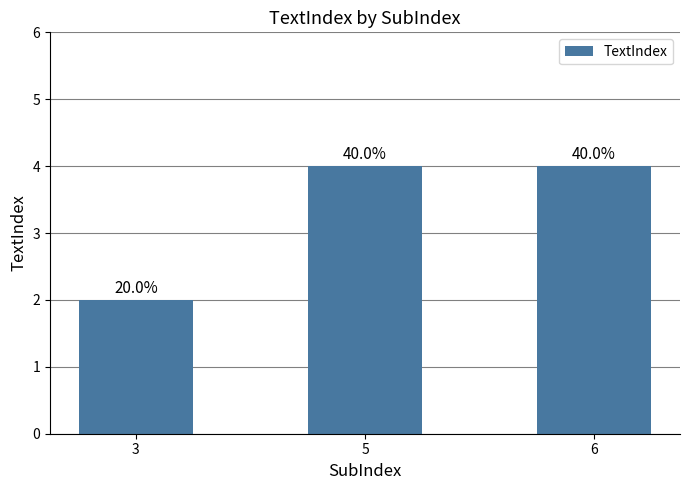

At which category does the chart reach its minimum across all series?

3